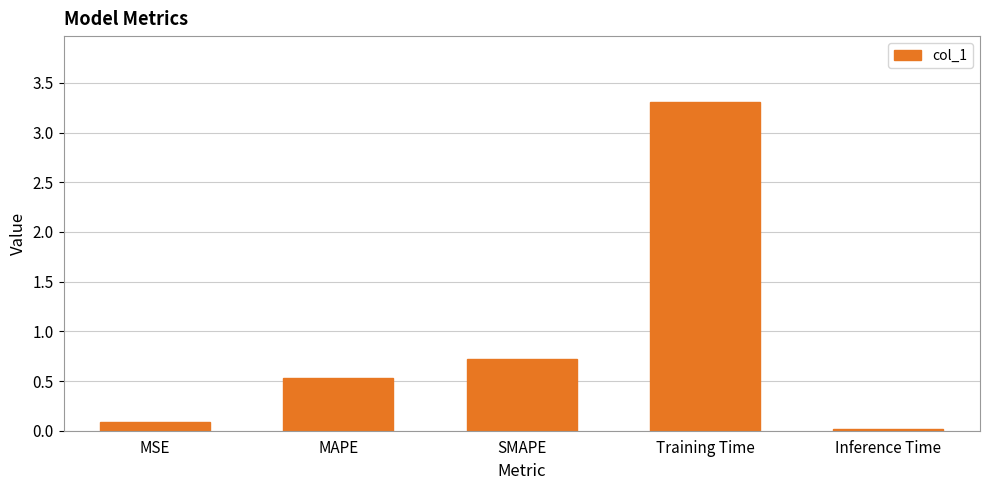

True or false: the data shows 0.0 at Inference Time.

True